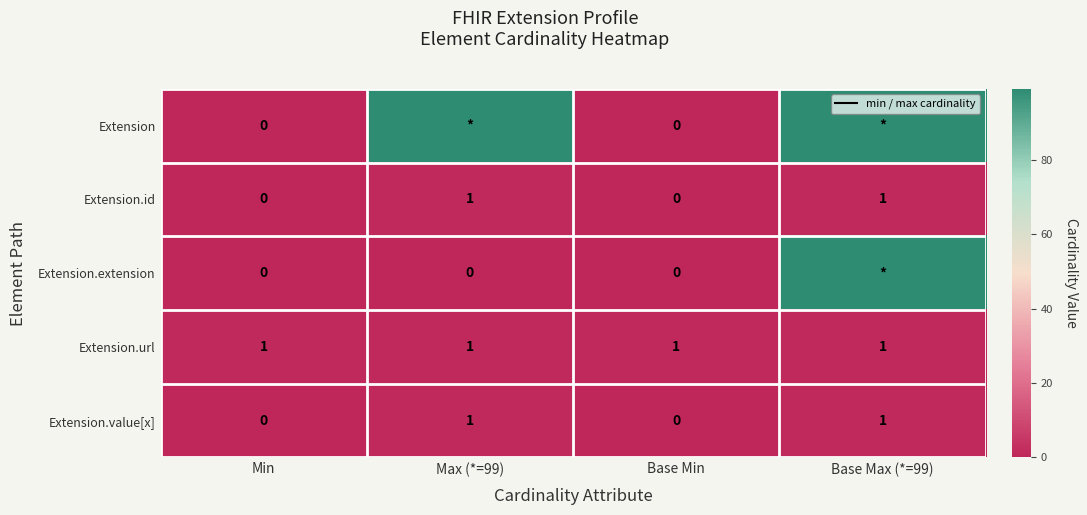

True or false: Extension.value[x] has a value of 2 at Max (*=99).

False